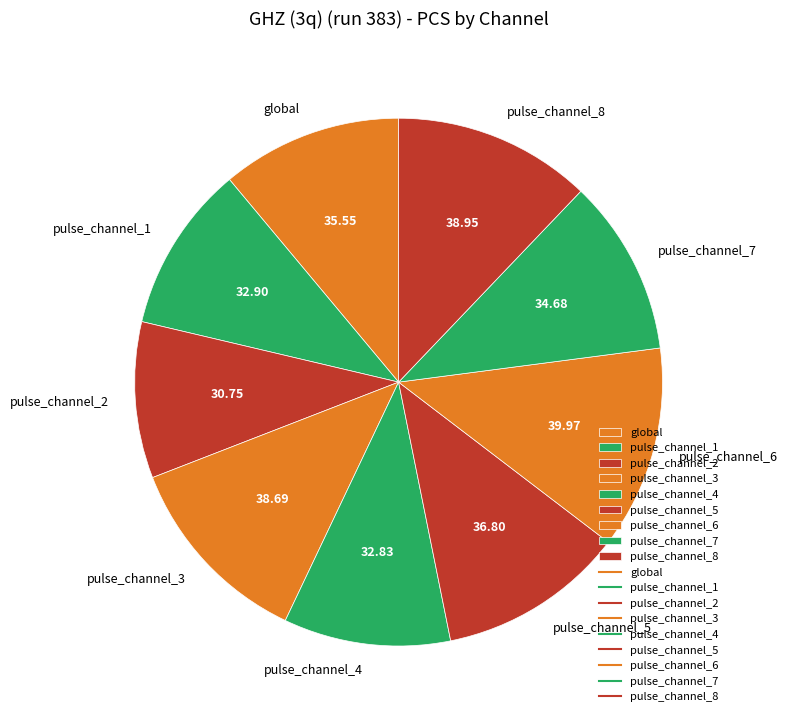

Do pulse_channel_1 and pulse_channel_4 together represent more than half of the pie?

No